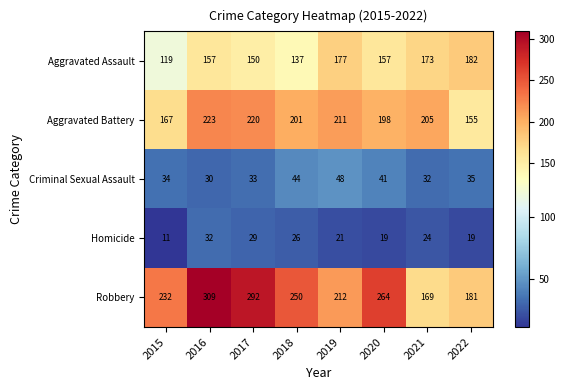

Count the number of data series in this chart.

5